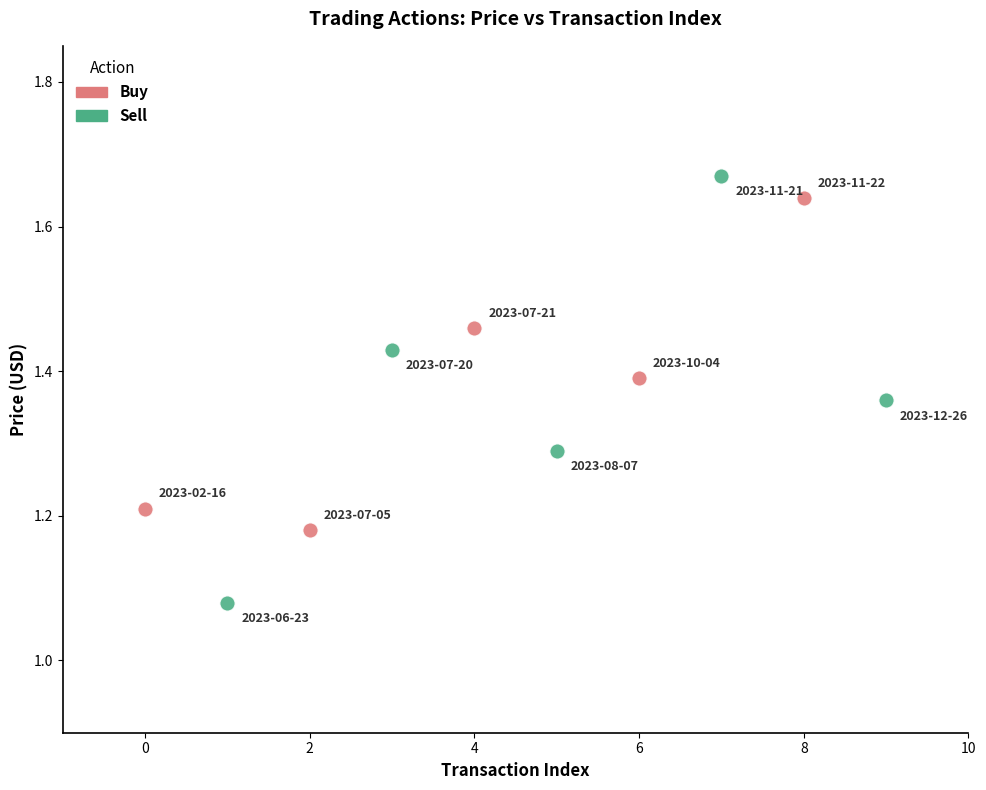

Which series reaches the minimum Y coordinate?

Sell